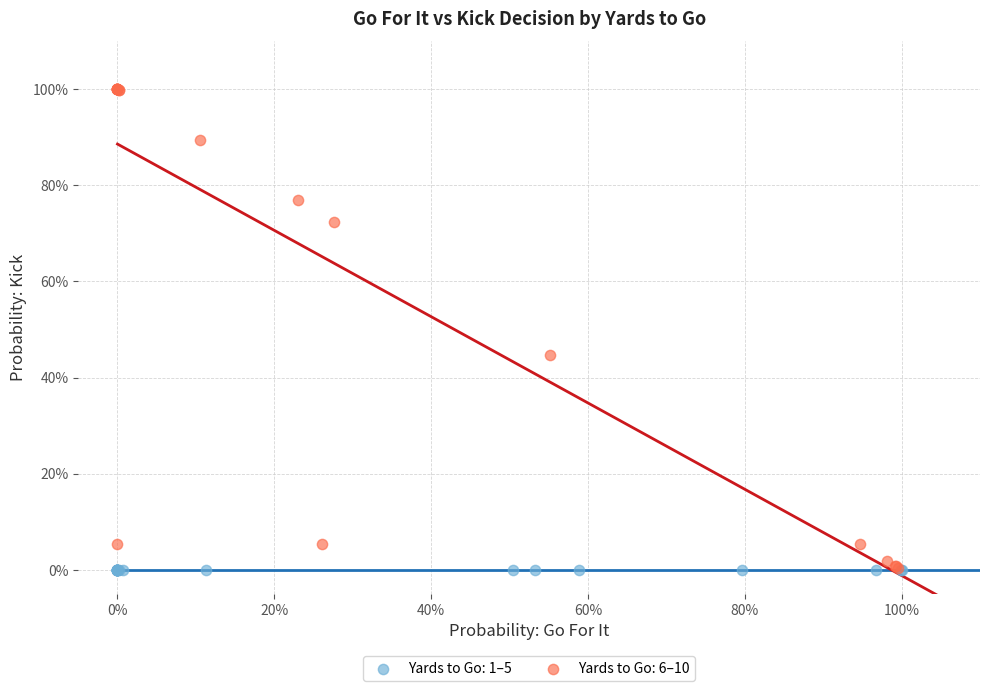

Which series contains the highest Y value?

Yards to Go: 6–10